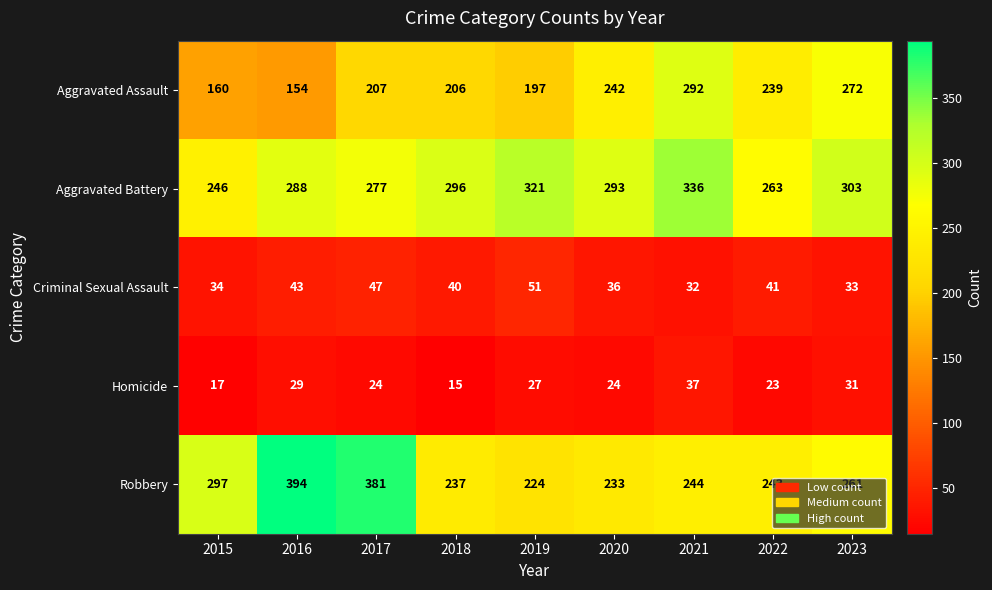

What is the maximum value shown in the chart?

394